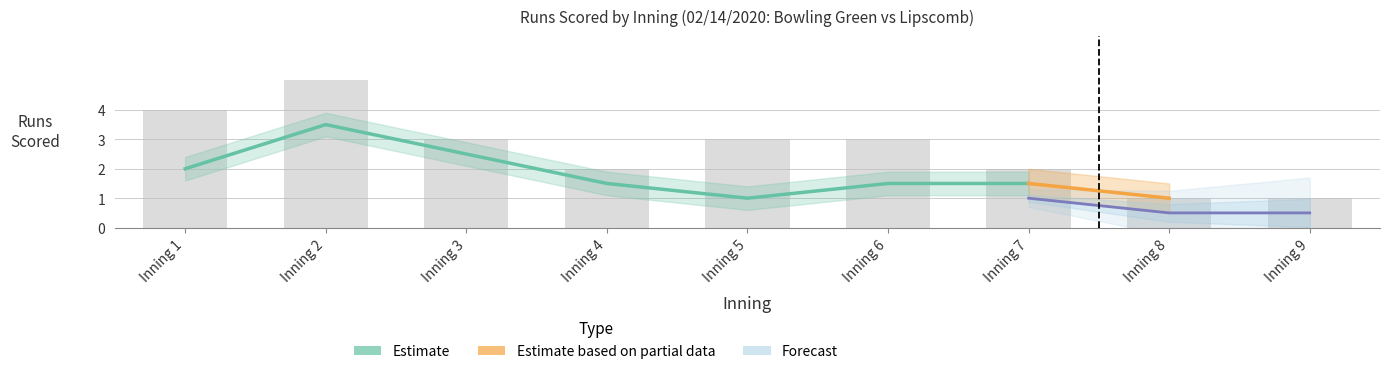

Are the bars grouped side by side (vs. stacked)?

Yes